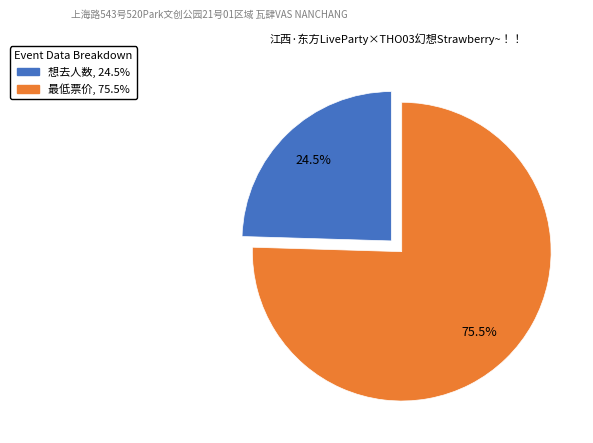

Is there any slice that represents more than half of the pie?

Yes